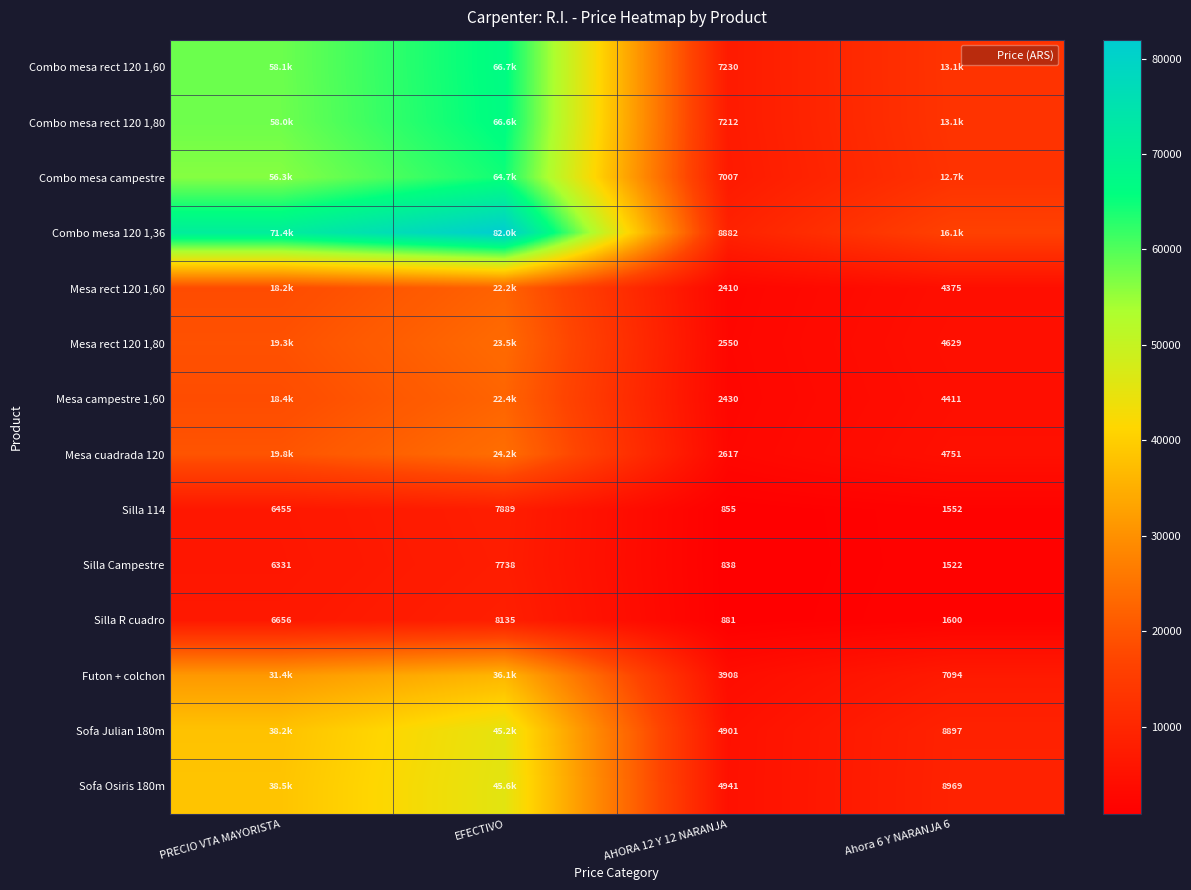

The value of Combo mesa rect 120 1,60 at AHORA 12 Y 12 NARANJA is 7229.5. True or false?

True